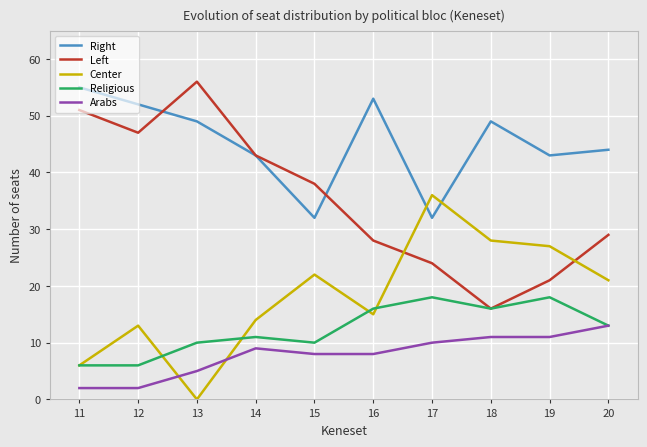

True or false: Left has a value of 21 at 19.

True